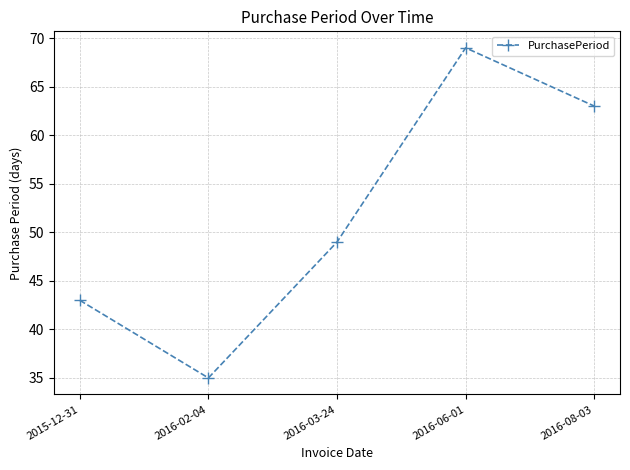

Where is the first local minimum?

2016-02-04